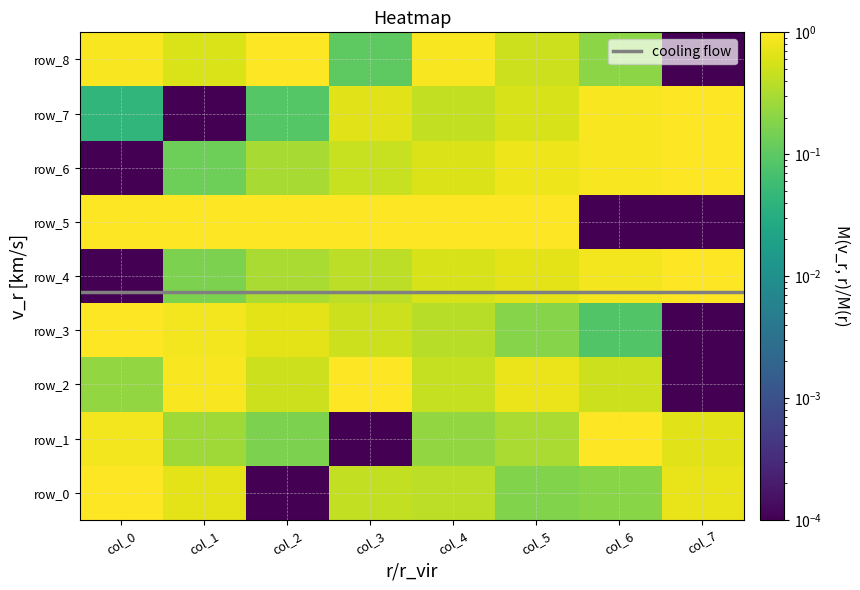

What is the difference between the row_7 values at col_6 and col_3?

0.3